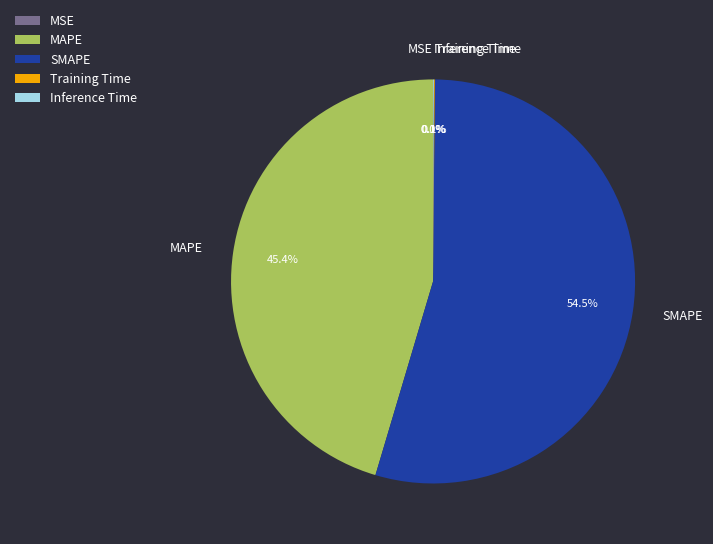

Does any single category account for the majority?

Yes